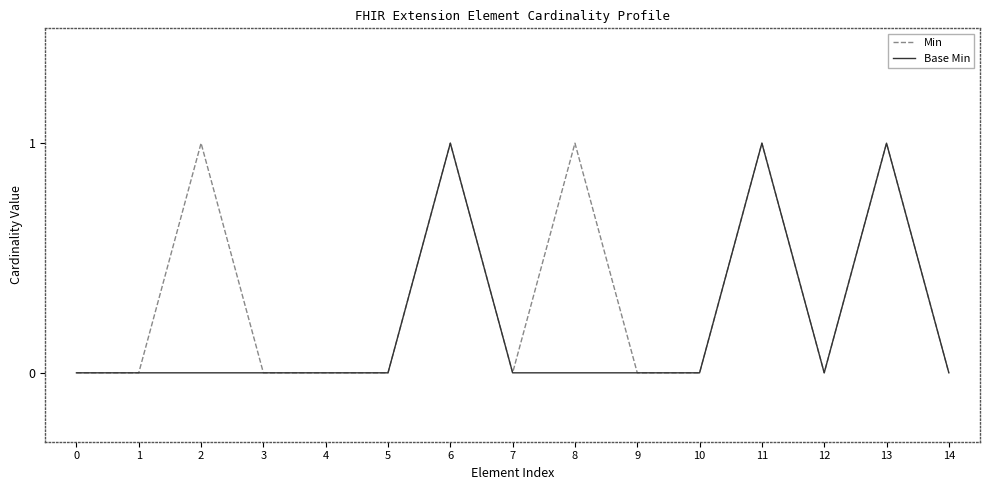

Is it true that Base Min equals 0 at 6?

False